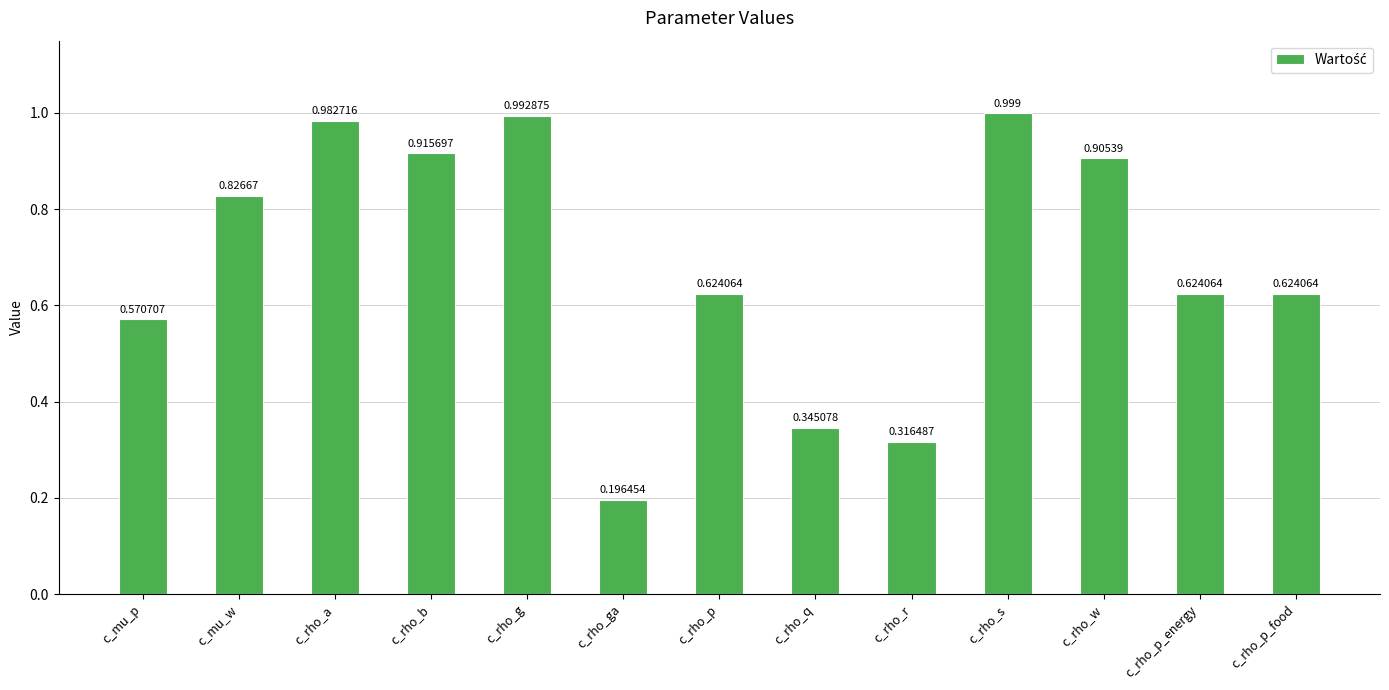

At which category does the chart reach its peak across all series?

c_rho_s